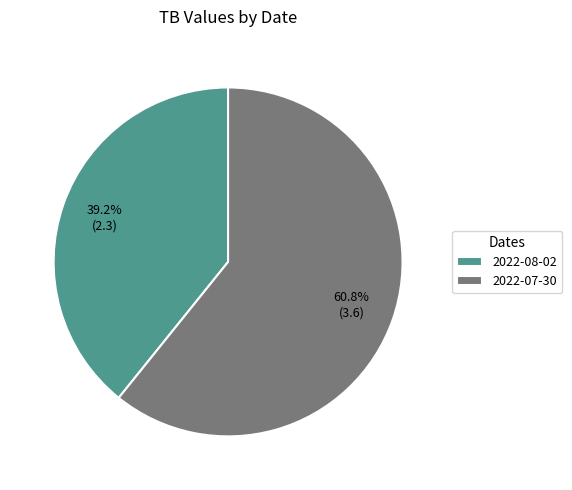

True or false: 2022-07-30 accounts for 61% of the total.

True